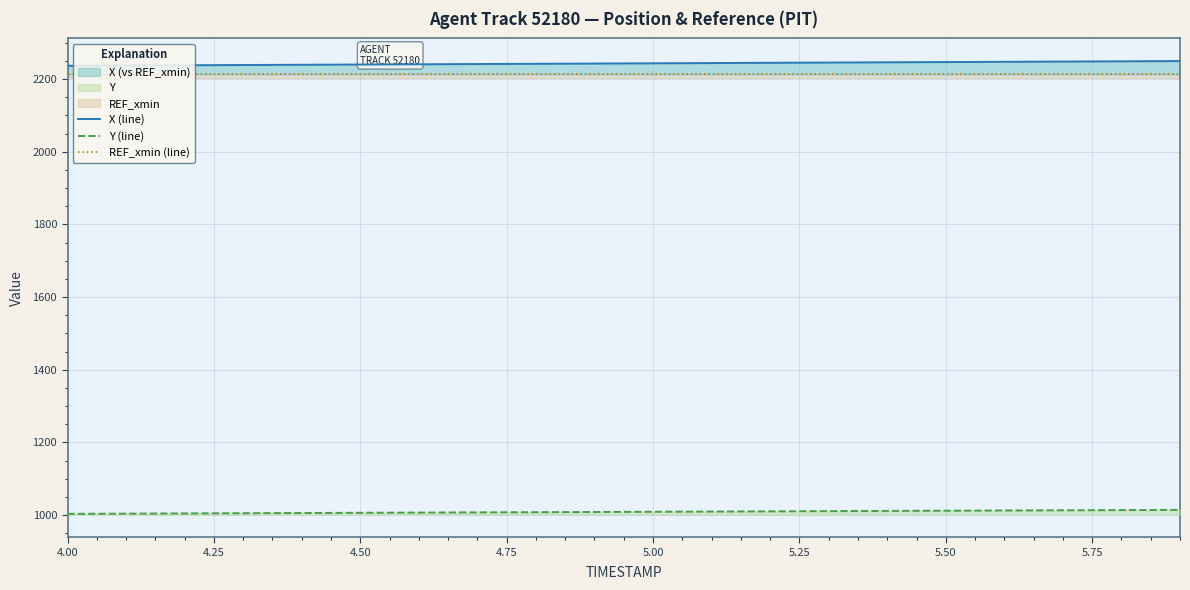

Reading right to left, extract all data points from this chart.

X (line): 2249.7	2249.0	2248.3	2247.7	2247.0	2246.3	2245.6	2244.9	2244.2	2243.5	2242.8	2242.2	2241.5	2240.9	2240.2	2239.5	2238.8	2238.2	2237.5	2236.8
Y (line): 1014.3	1013.8	1013.2	1012.6	1012.1	1011.5	1010.9	1010.3	1009.7	1009.1	1008.5	1008.0	1007.4	1006.9	1006.3	1005.7	1005.1	1004.6	1004.0	1003.4
REF_xmin (line): 2212.9	2212.9	2212.9	2212.9	2212.9	2212.9	2212.9	2212.9	2212.9	2212.9	2212.9	2212.9	2212.9	2212.9	2212.9	2212.9	2212.9	2212.9	2212.9	2212.9